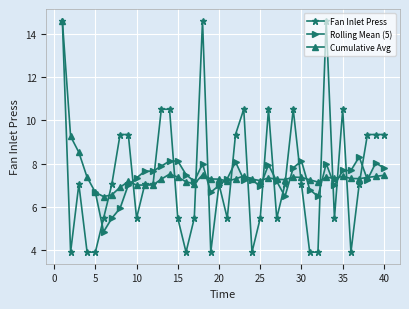

Rank the categories by value from lowest to highest.

2, 4, 5, 16, 19, 24, 31, 32, 36, 6, 10, 15, 17, 21, 25, 27, 34, 3, 7, 11, 12, 20, 28, 30, 37, 8, 9, 22, 38, 39, 40, 13, 14, 23, 26, 29, 35, 1, 18, 33